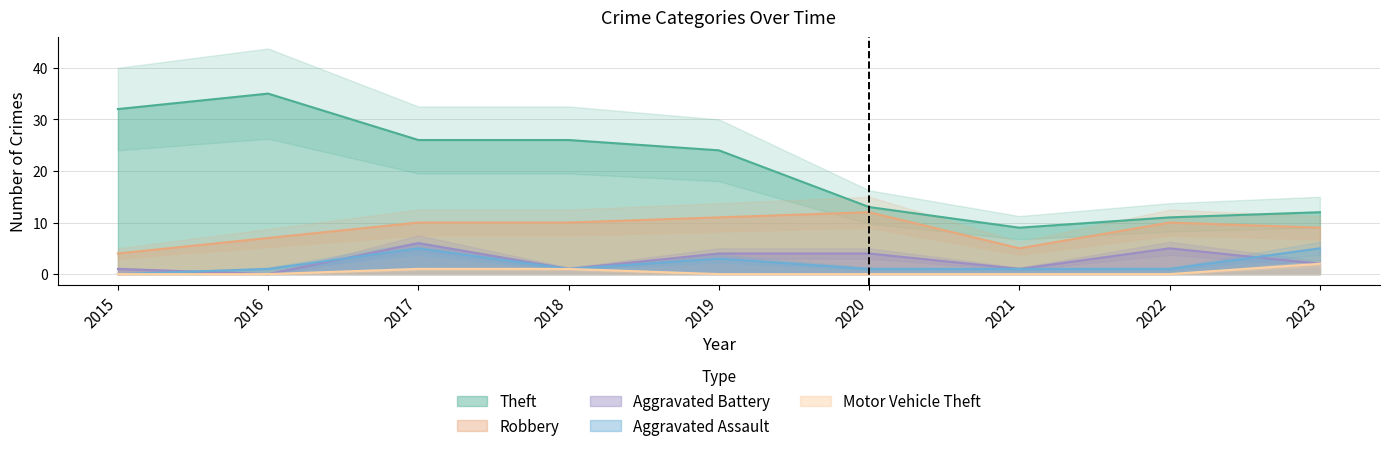

Reading right to left, transcribe all the data shown in this chart.

Theft: 2023=12	2022=11	2021=9	2020=13	2019=24	2018=26	2017=26	2016=35	2015=32
Robbery: 2023=9	2022=10	2021=5	2020=12	2019=11	2018=10	2017=10	2016=7	2015=4
Aggravated Battery: 2023=2	2022=5	2021=1	2020=4	2019=4	2018=1	2017=6	2016=0	2015=1
Aggravated Assault: 2023=5	2022=1	2021=1	2020=1	2019=3	2018=1	2017=5	2016=1	2015=0
Motor Vehicle Theft: 2023=2	2022=0	2021=0	2020=0	2019=0	2018=1	2017=1	2016=0	2015=0